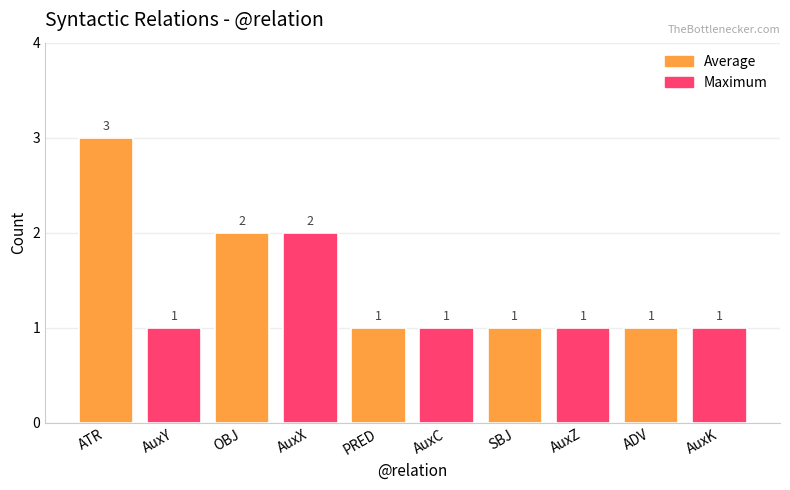

Are the bars grouped side by side (vs. stacked)?

No